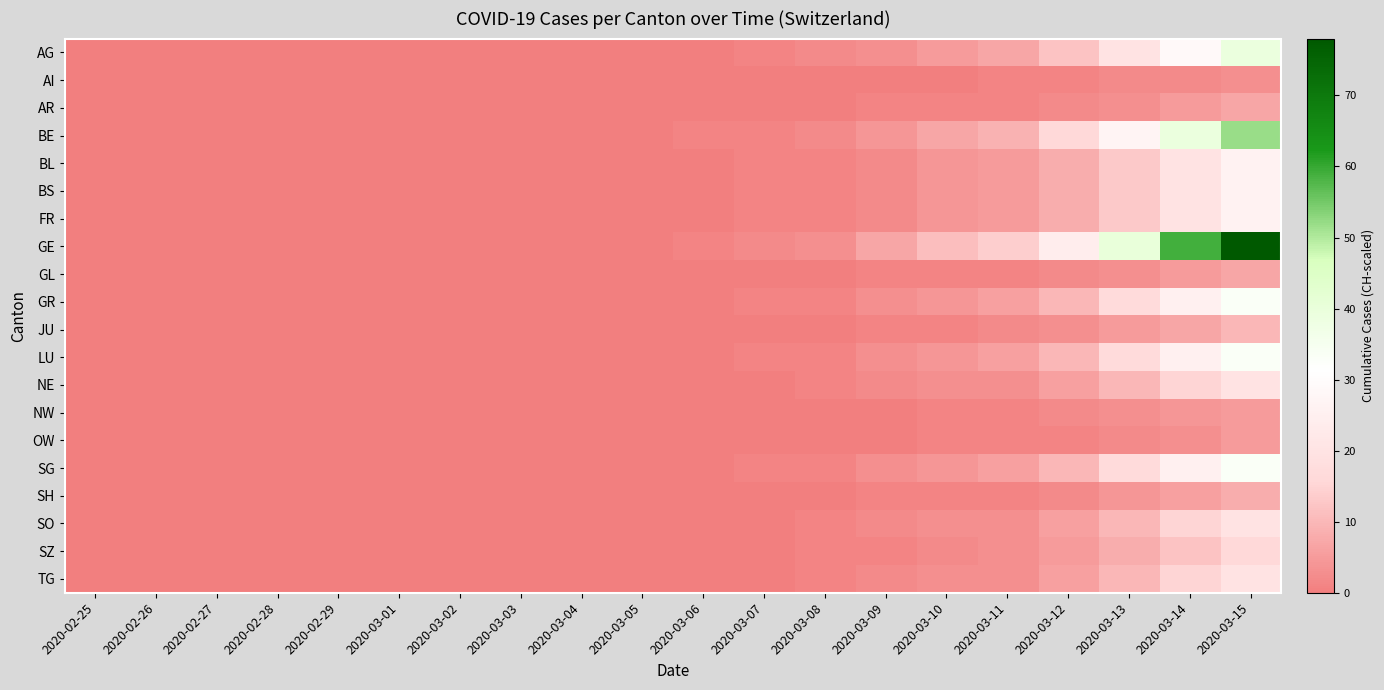

Which has a higher value, 2020-03-15 or 2020-03-11?

2020-03-15